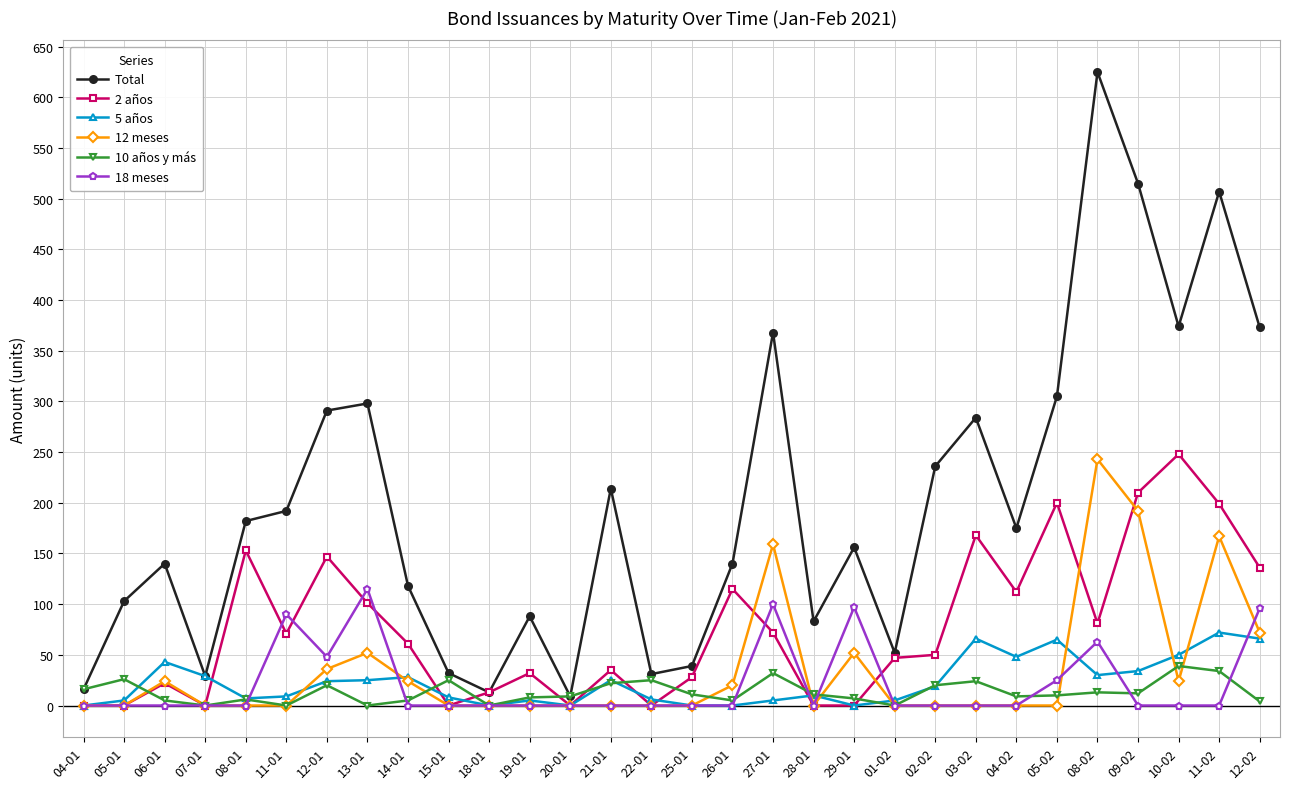

Rank the series at 11-02 from lowest to highest value.

18 meses, 10 años y más, 5 años, 12 meses, 2 años, Total